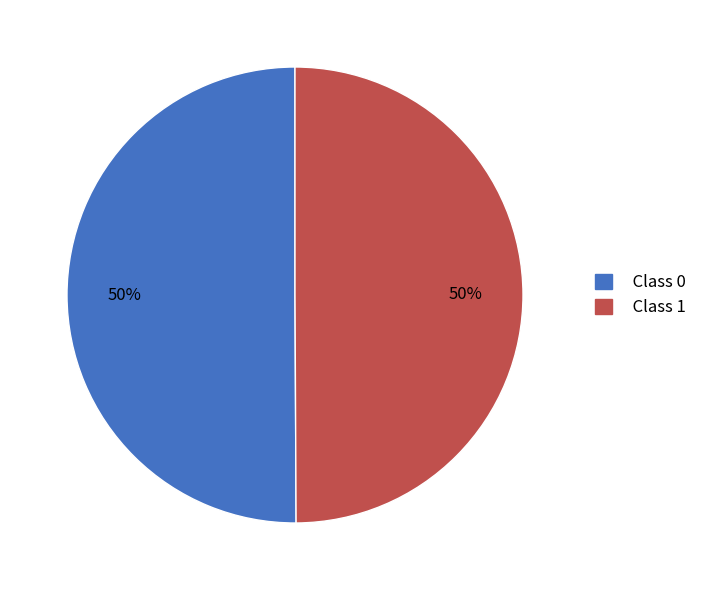

To the nearest percent, what portion does Class 0 represent?

50%